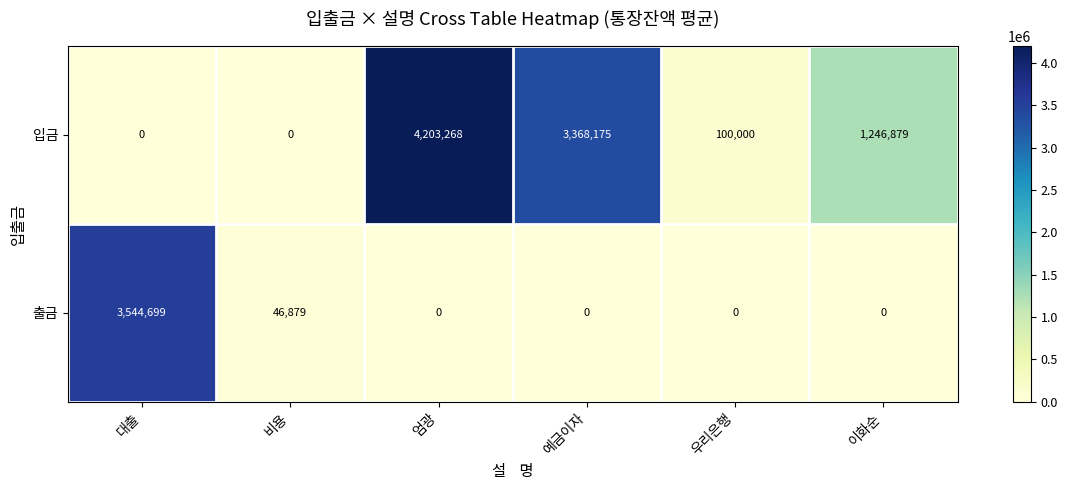

Rank the series by their average value, from highest to lowest.

입금, 출금